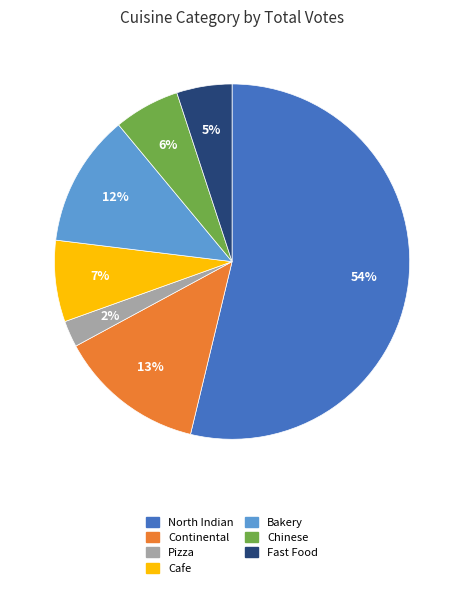

To the nearest percent, what is the difference between the Cafe and Bakery slice percentages?

5%